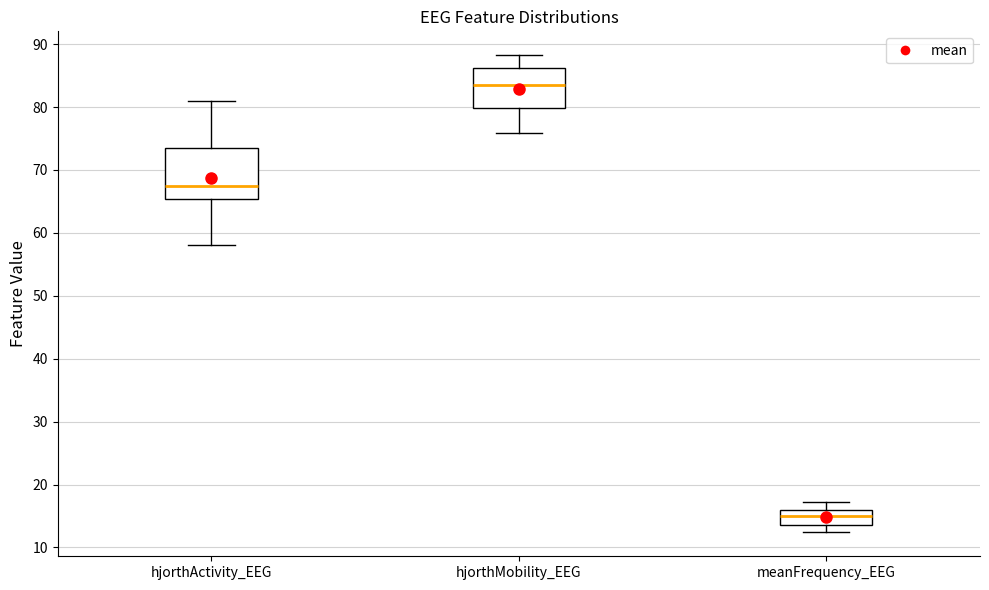

Reading left to right, read every box against the y-axis: the position of its median line, the range the box covers, and the ends of its whiskers. The values are not printed on the chart, so give them approximately, as read against the axis.

hjorthActivity_EEG: median 67, box 65 to 73, whiskers 58 to 81
hjorthMobility_EEG: median 84, box 80 to 86, whiskers 76 to 88
meanFrequency_EEG: median 15, box 14 to 16, whiskers 12 to 17